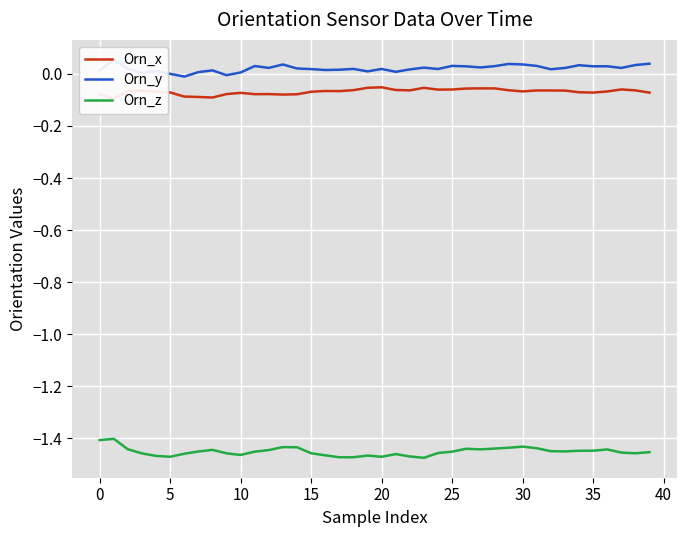

What is the maximum value shown in the chart?

0.1